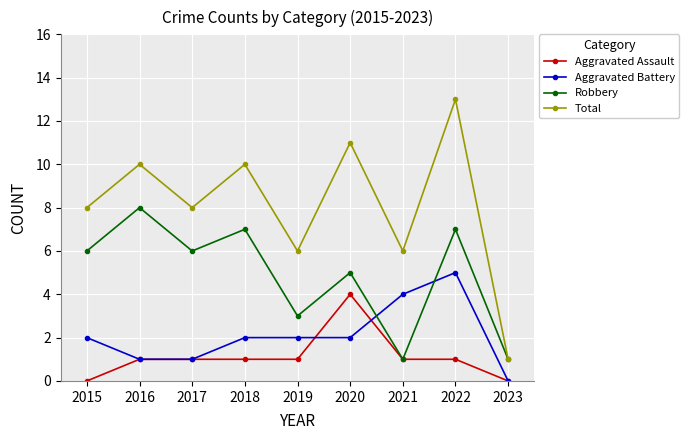

Which series has the widest spread of values?

Total